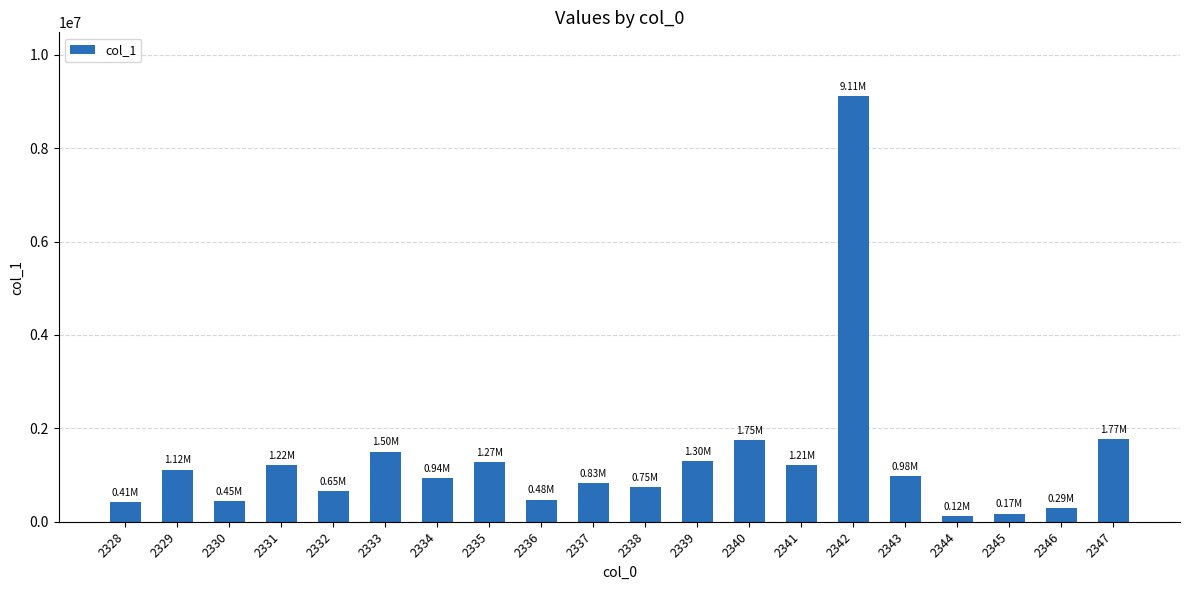

Between 2336 and 2346, which is larger?

2336